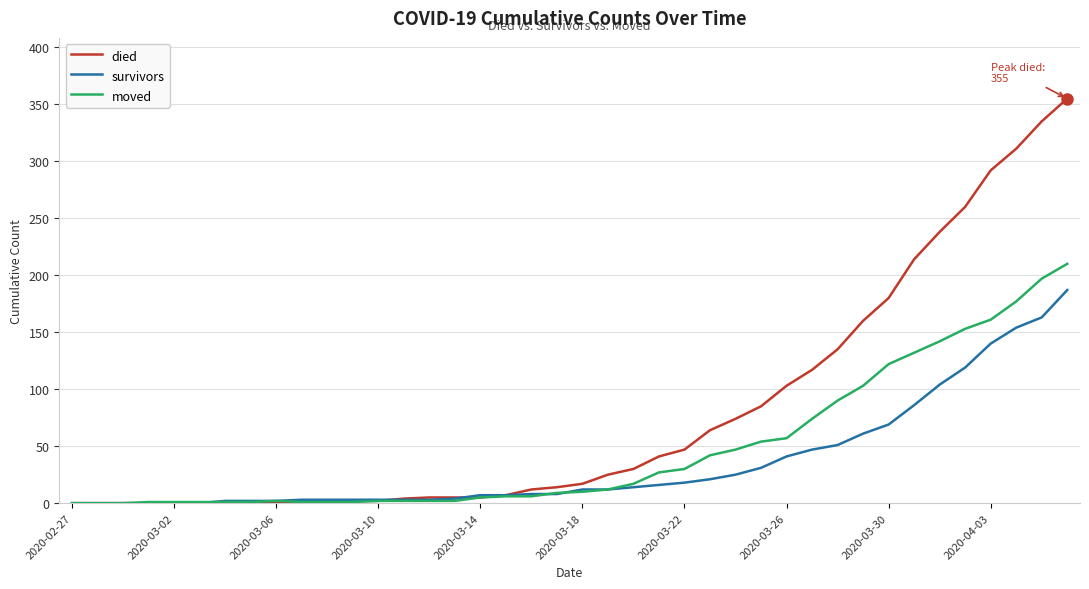

How many categories are shown in the chart?

40